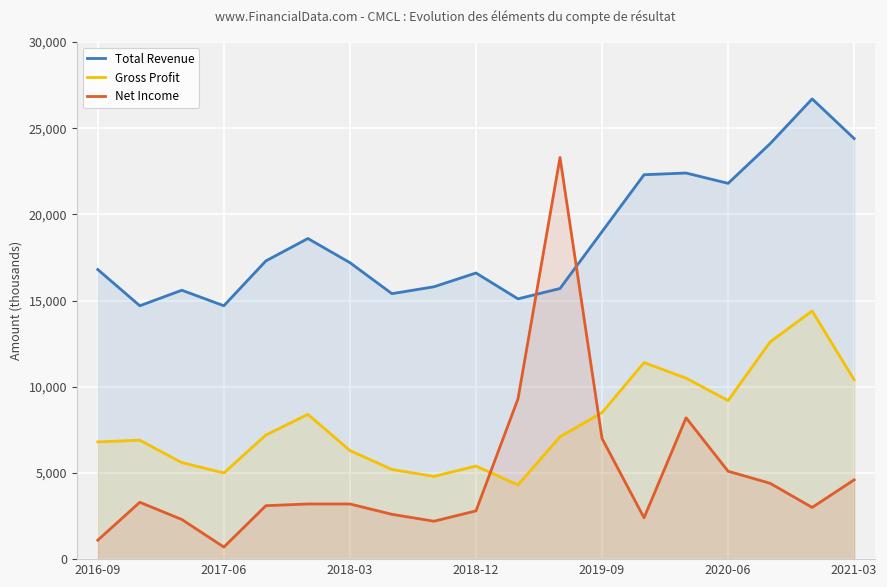

At which category is the sum across all series the highest?

11